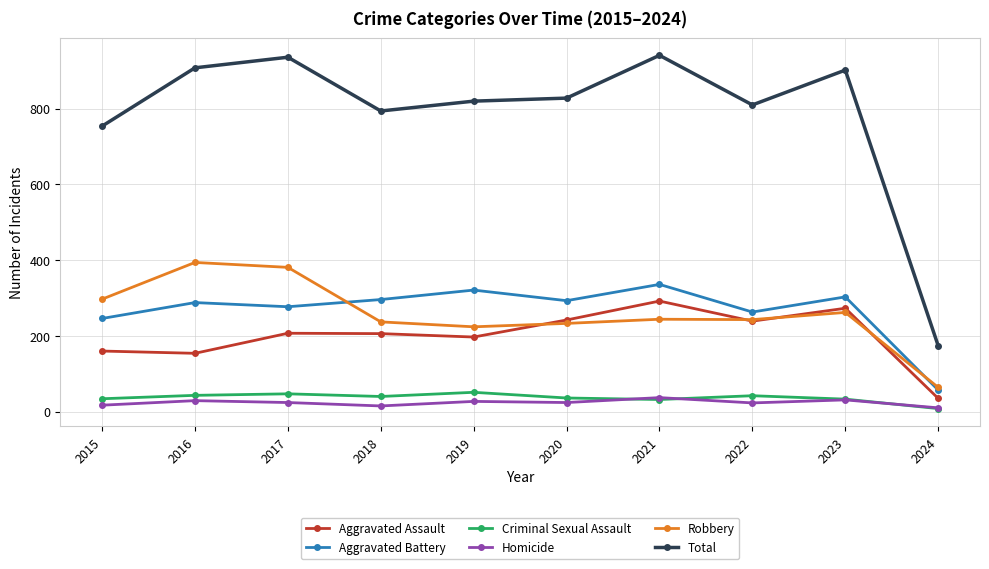

What is the total value across all series at 2019?

1640